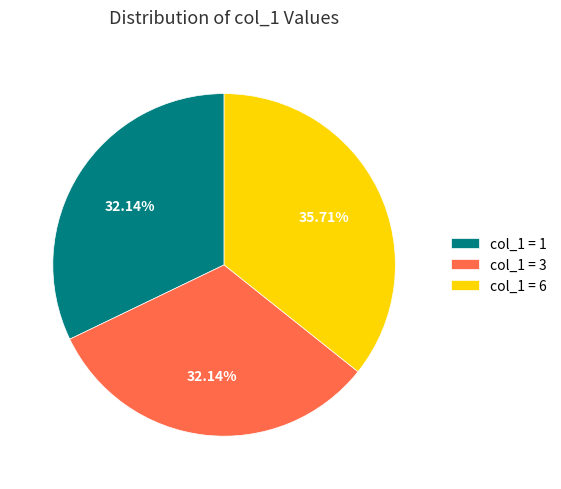

Count the number of slices in the pie.

3